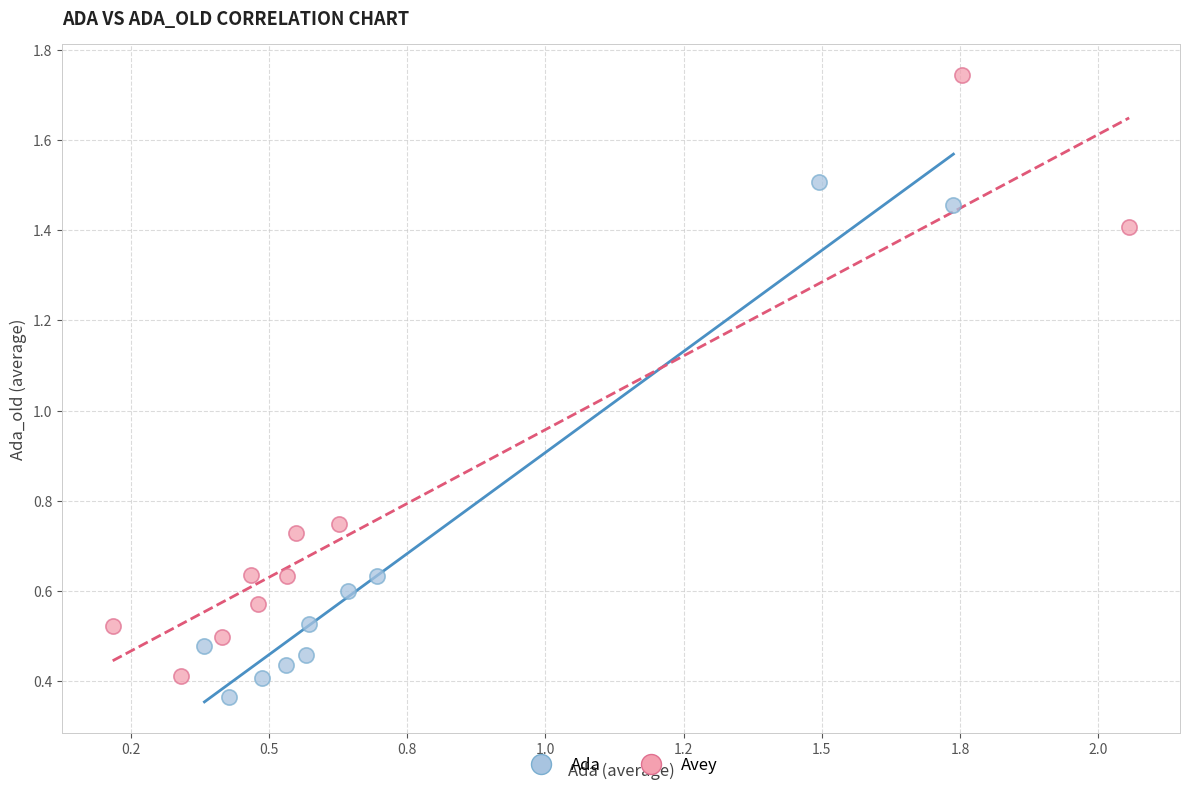

Which series has the largest Y range (max minus min)?

Avey